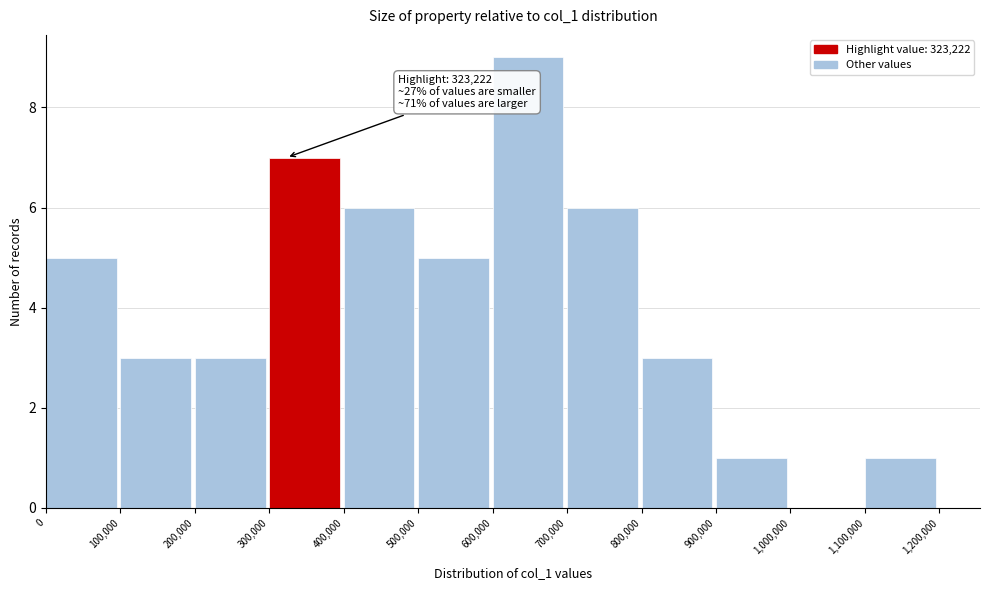

Over which range of the x-axis is the bar tallest?

600,000 to 700,000